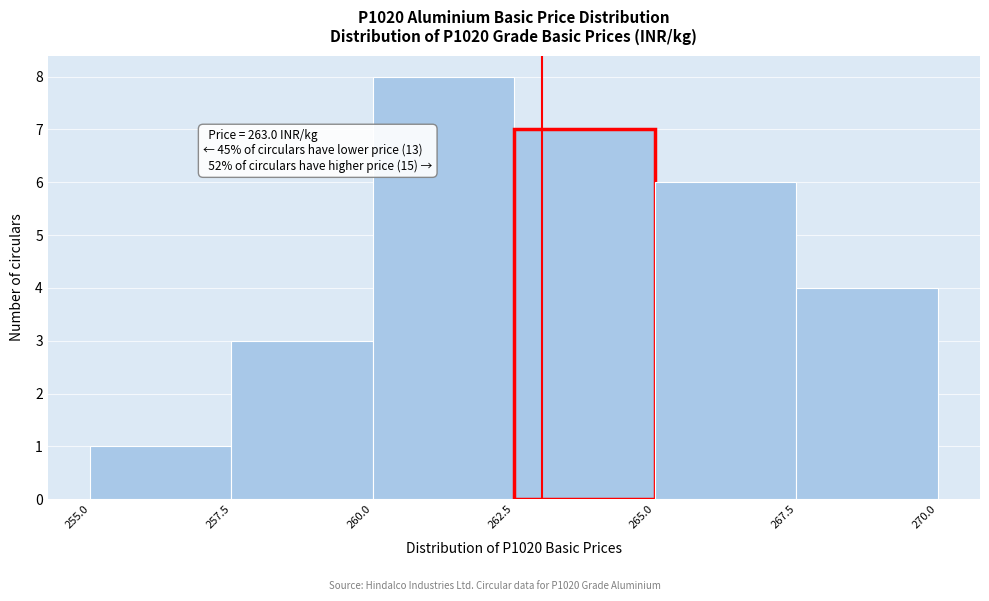

Over which range of the x-axis is the bar tallest?

260.0 to 262.5